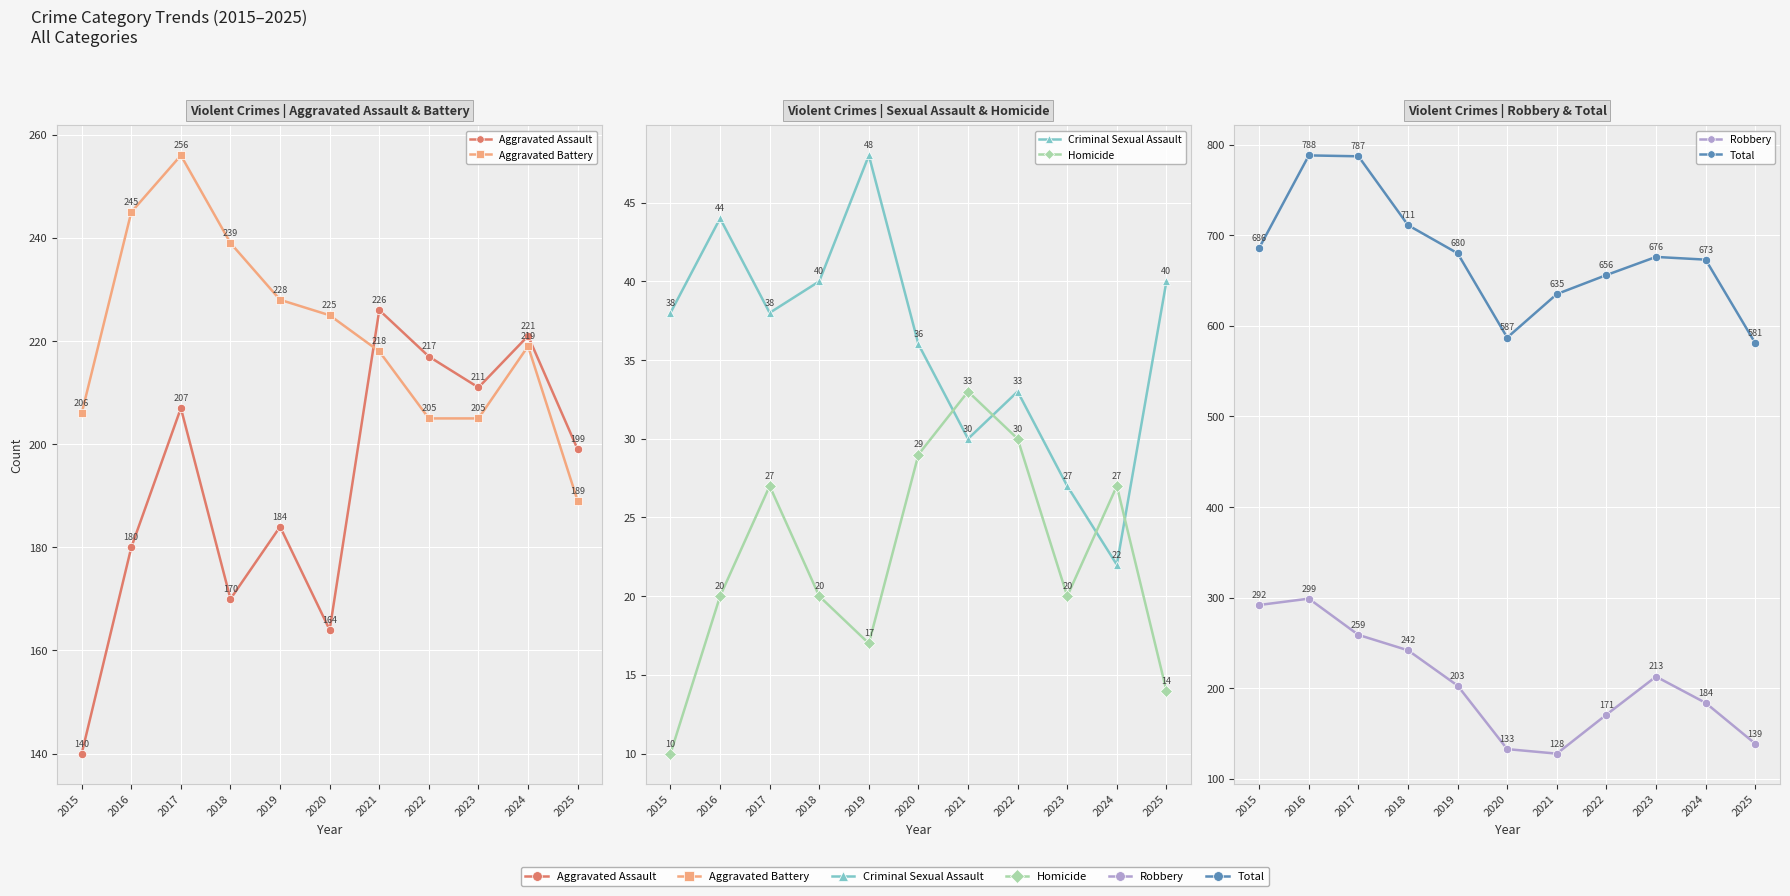

Reading left to right, list all the values displayed in this chart.

Aggravated Assault: 2015=140	2016=180	2017=207	2018=170	2019=184	2020=164	2021=226	2022=217	2023=211	2024=221	2025=199
Aggravated Battery: 2015=206	2016=245	2017=256	2018=239	2019=228	2020=225	2021=218	2022=205	2023=205	2024=219	2025=189
Criminal Sexual Assault: 2015=38	2016=44	2017=38	2018=40	2019=48	2020=36	2021=30	2022=33	2023=27	2024=22	2025=40
Homicide: 2015=10	2016=20	2017=27	2018=20	2019=17	2020=29	2021=33	2022=30	2023=20	2024=27	2025=14
Robbery: 2015=292	2016=299	2017=259	2018=242	2019=203	2020=133	2021=128	2022=171	2023=213	2024=184	2025=139
Total: 2015=686	2016=788	2017=787	2018=711	2019=680	2020=587	2021=635	2022=656	2023=676	2024=673	2025=581